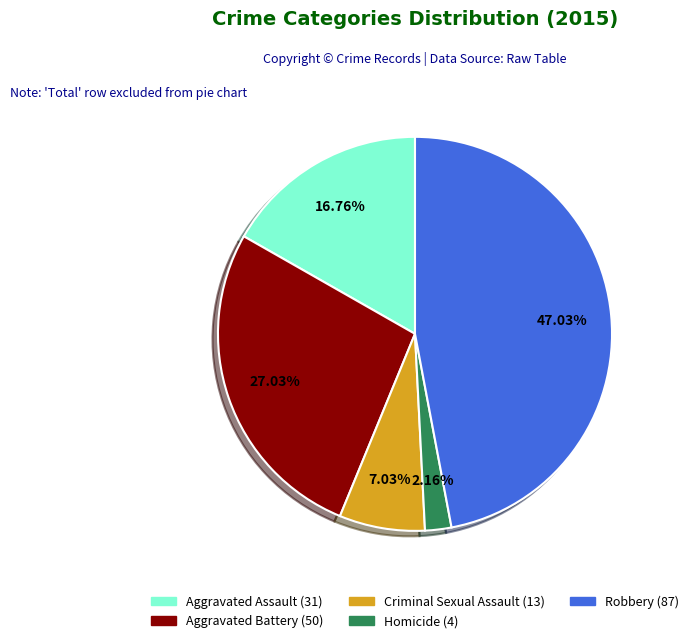

How many slices are in this pie chart?

5